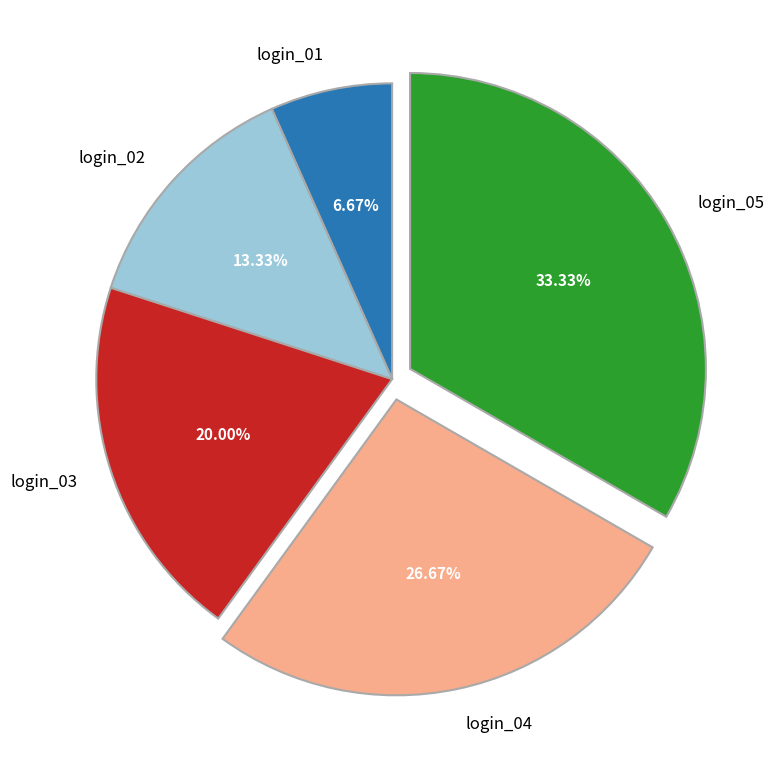

Which has a higher value, login_02 or login_05?

login_05